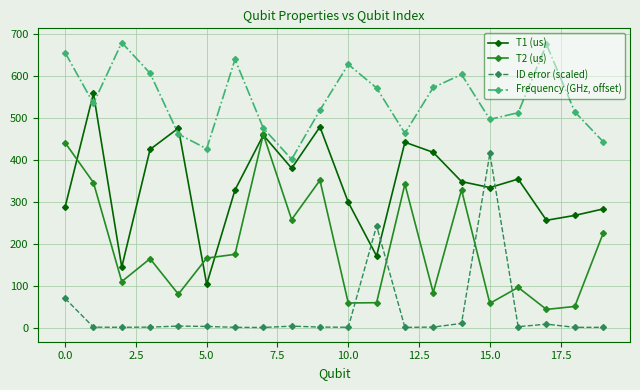

What is the value of the Frequency (GHz, offset) point at the 16th from the left?

497.0